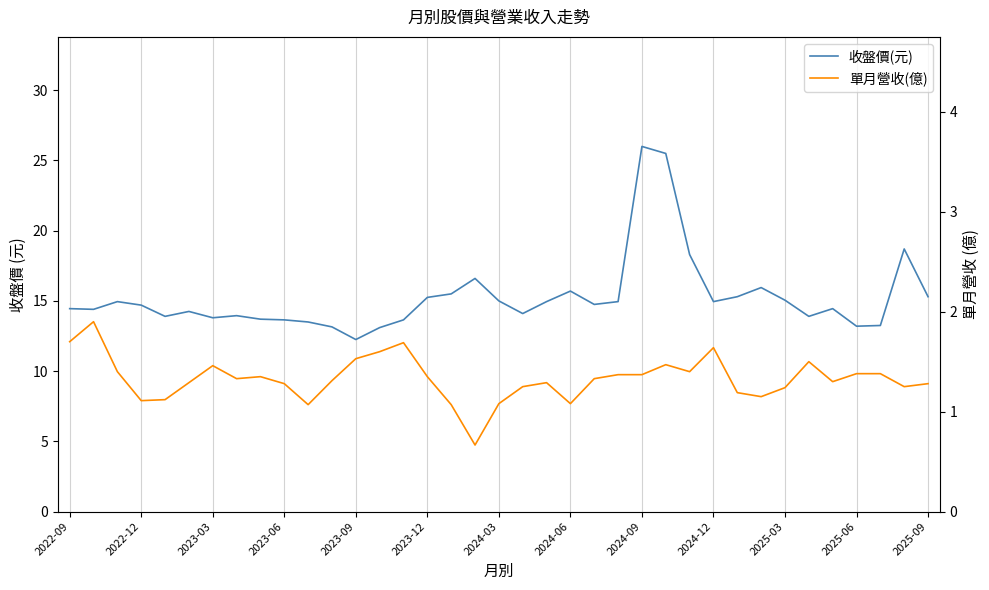

Between 2025-03 and 22, which series saw the biggest shift?

收盤價(元)